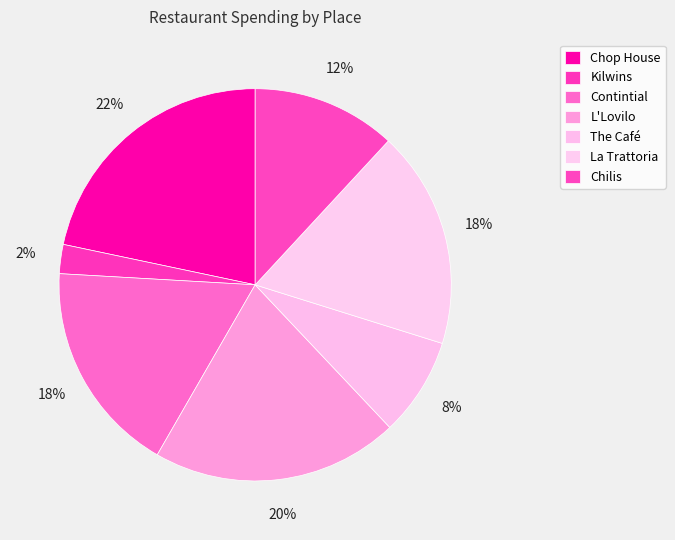

How many slices are in this pie chart?

7